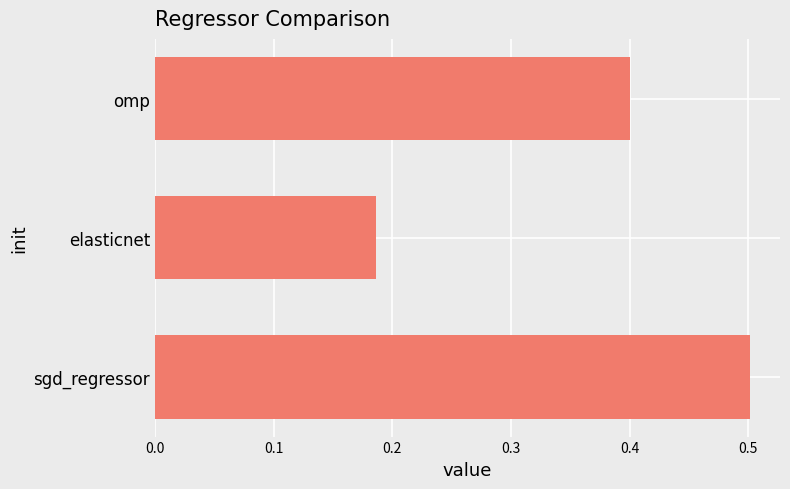

List the labels in order of value, largest first.

sgd_regressor, omp, elasticnet